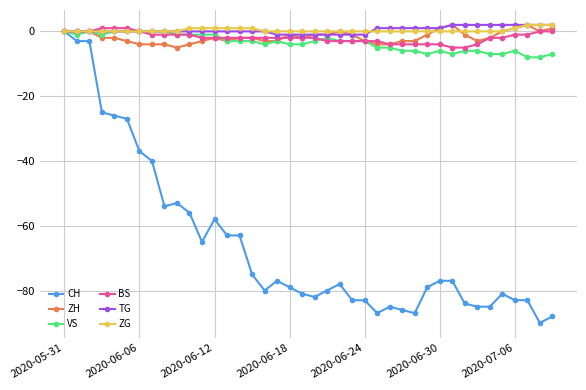

Which series has the largest range (max minus min)?

CH